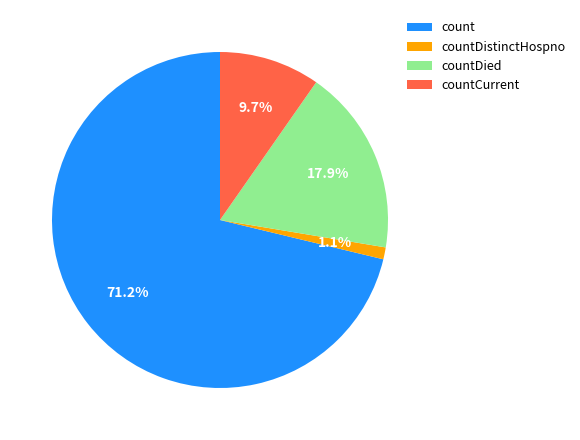

Is the sum of count and countCurrent greater than half?

Yes